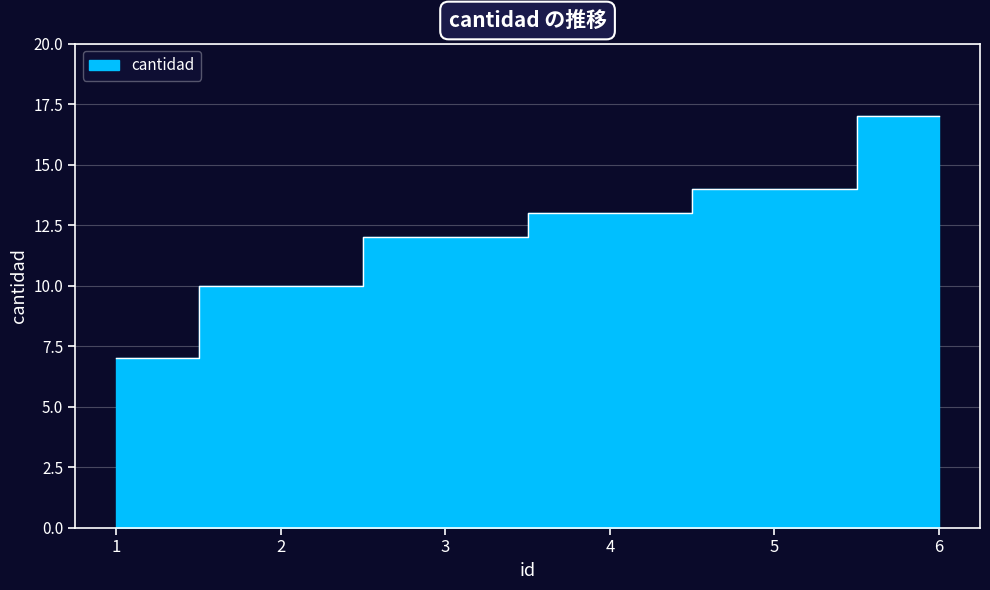

Count the number of categories in the chart.

6